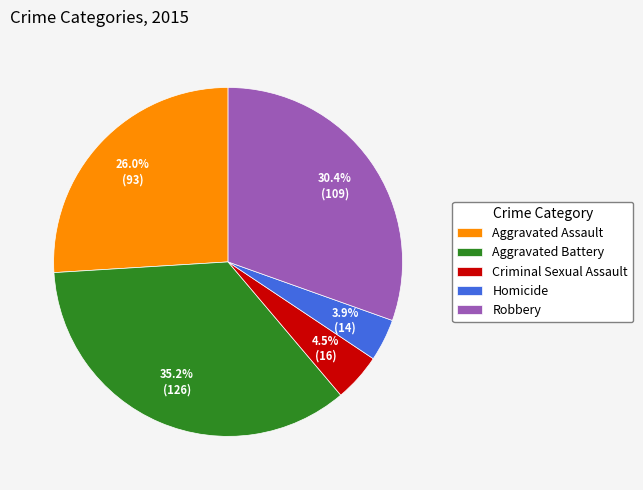

Is there any slice that represents more than half of the pie?

No